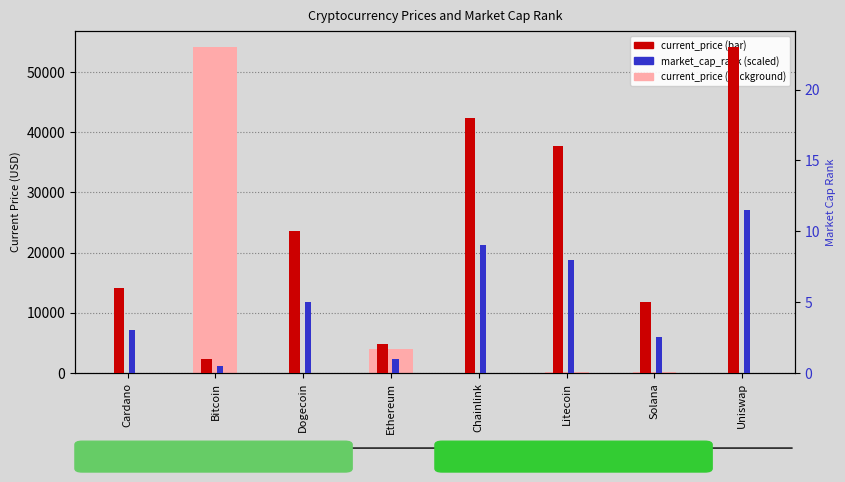

Reading left to right, transcribe all the data shown in this chart.

current_price: Cardano=1.5	Bitcoin=54151.0	Dogecoin=0.2	Ethereum=4034.4	Chainlink=23.4	Litecoin=189.0	Solana=187.0	Uniswap=19.0
market_cap_rank: Cardano=6.0	Bitcoin=1.0	Dogecoin=10.0	Ethereum=2.0	Chainlink=18.0	Litecoin=16.0	Solana=5.0	Uniswap=23.0
rank (scaled): Cardano=3.0	Bitcoin=0.5	Dogecoin=5.0	Ethereum=1.0	Chainlink=9.0	Litecoin=8.0	Solana=2.5	Uniswap=11.5